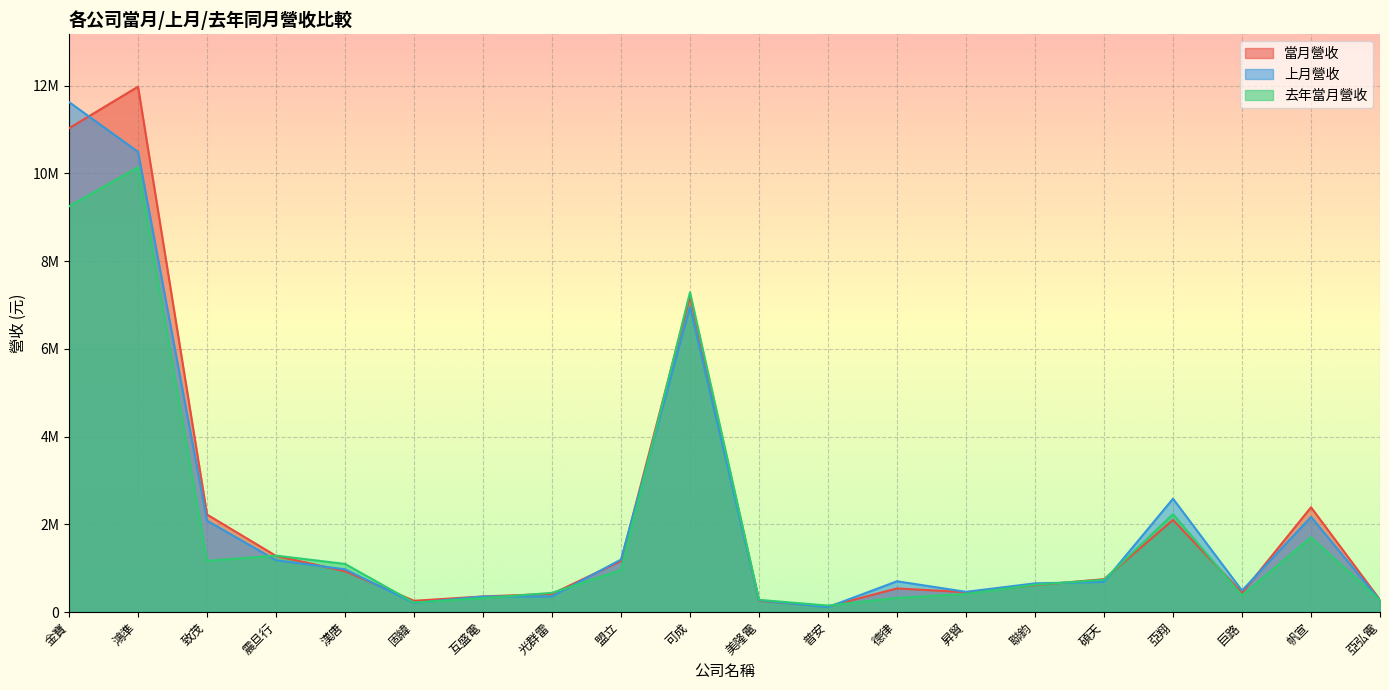

Where is the first local maximum for 上月營收?

可成